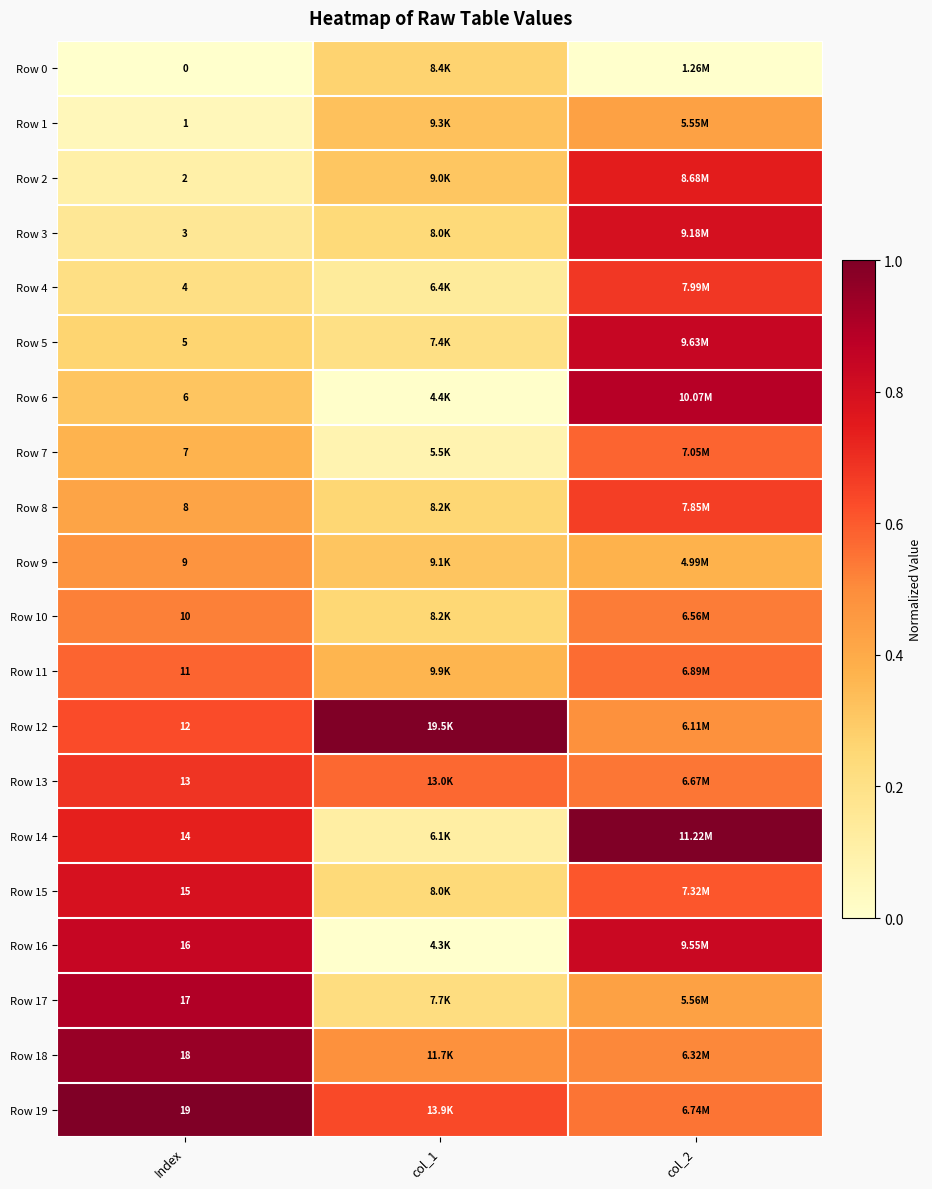

At which label does Row 18 reach its peak?

Index